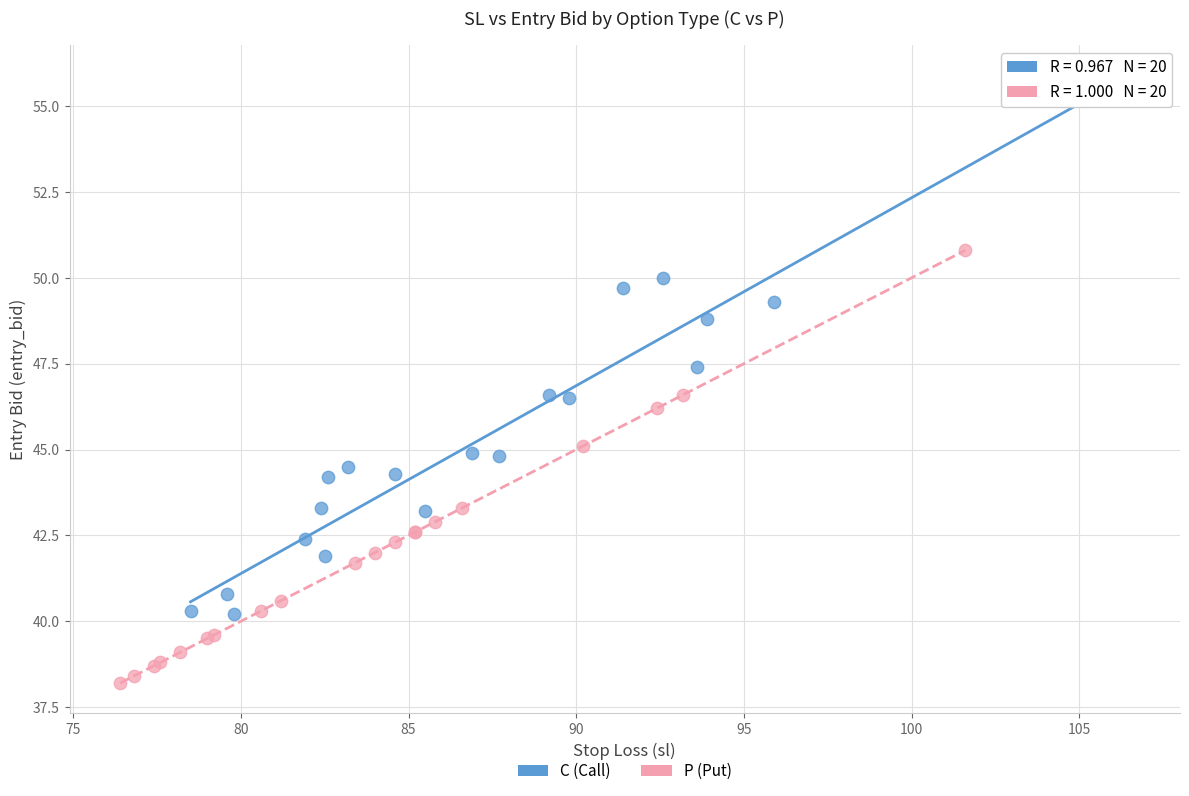

Which series contains the lowest Y value?

P (Put)